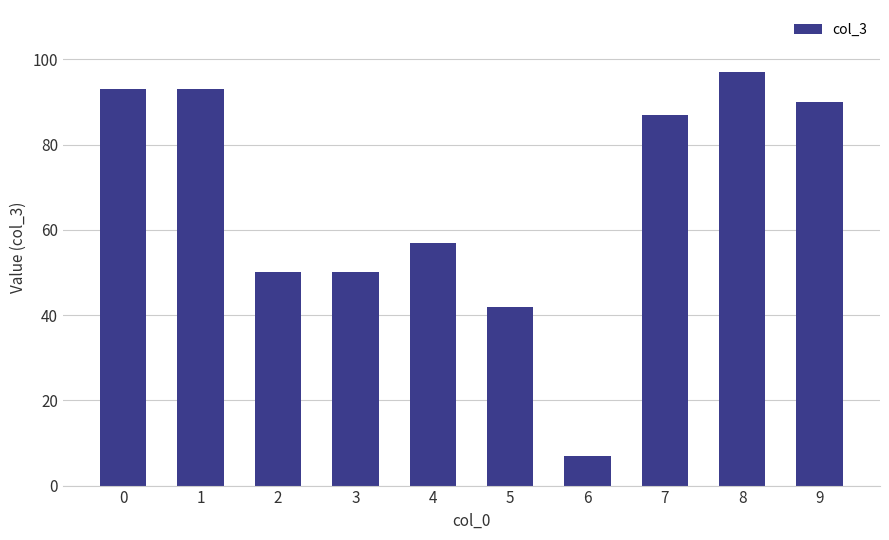

Reading left to right, extract all data points from this chart.

93	93	50	50	57	42	7	87	97	90